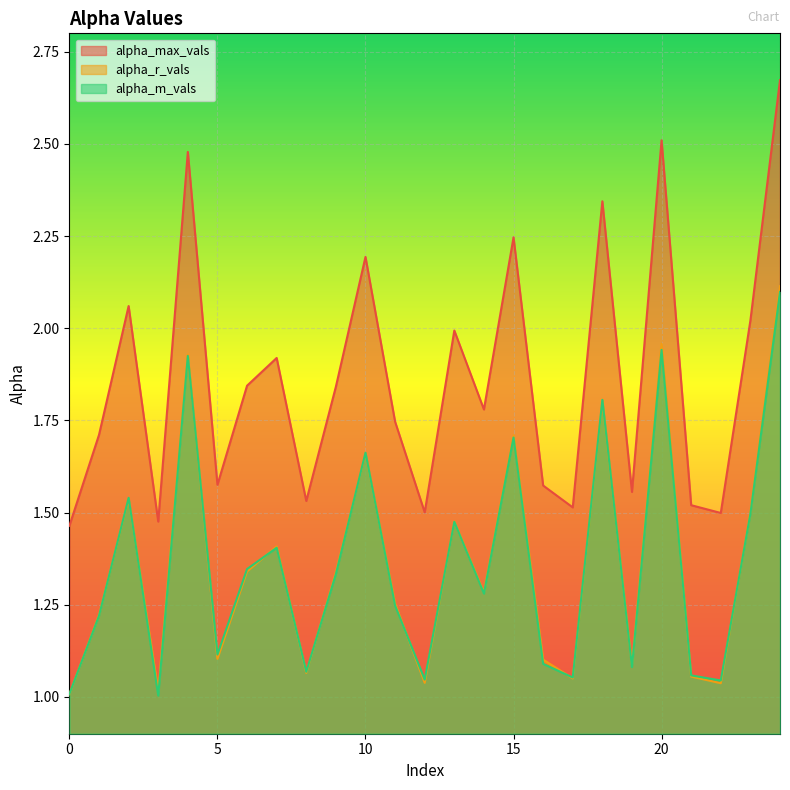

What is the sum of all alpha_r_vals values?

34.1